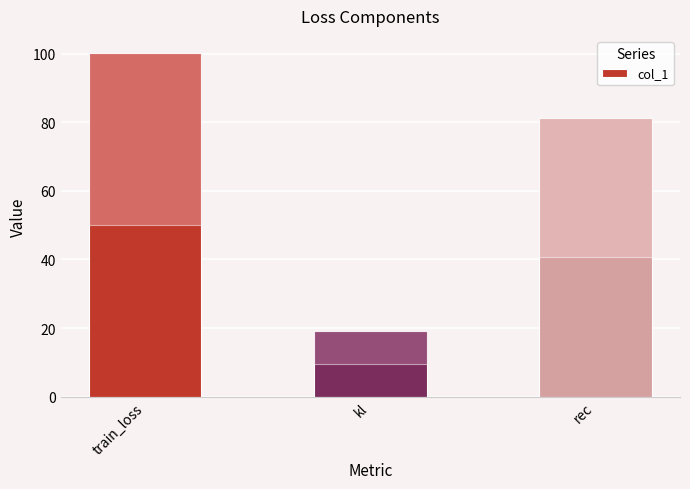

How many data points does each series have?

3